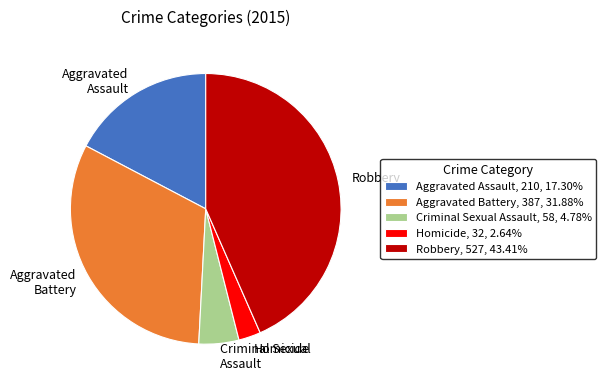

Which category has the smallest portion of the pie?

Homicide